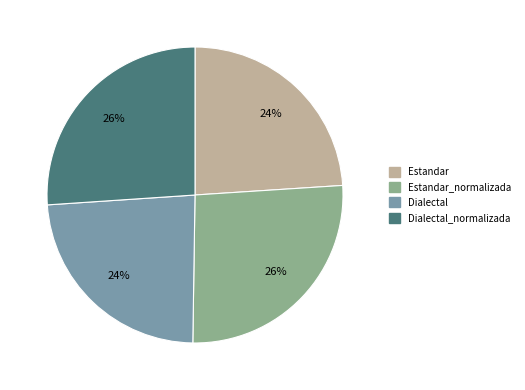

Does any single category account for the majority?

No